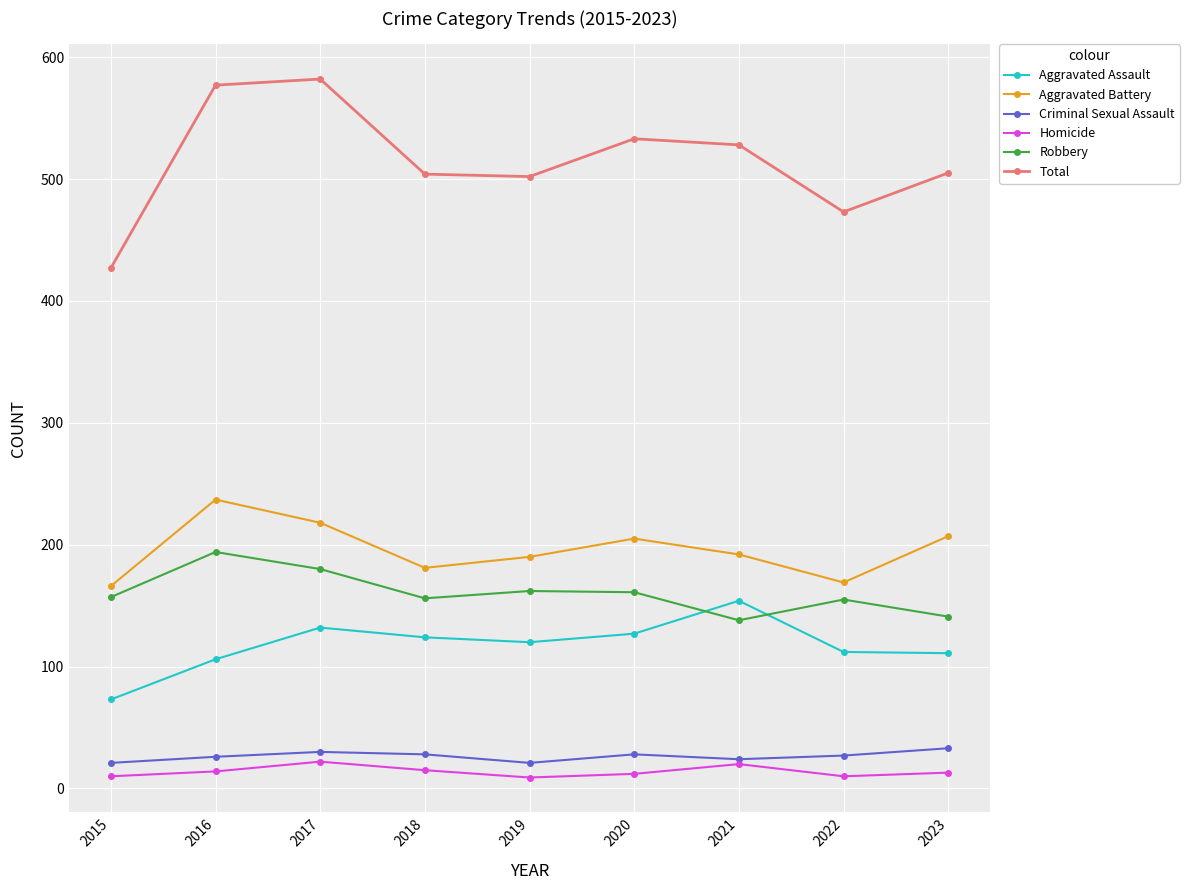

What is the value of the Homicide point at the 8th from the left?

10